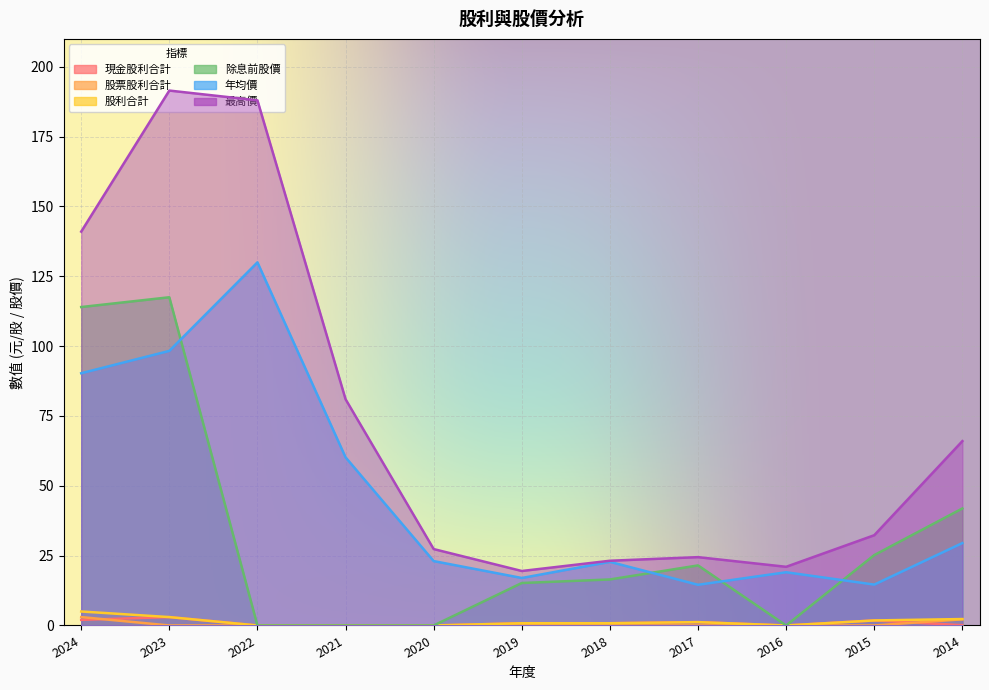

Which label corresponds to the smallest value in the chart?

2022